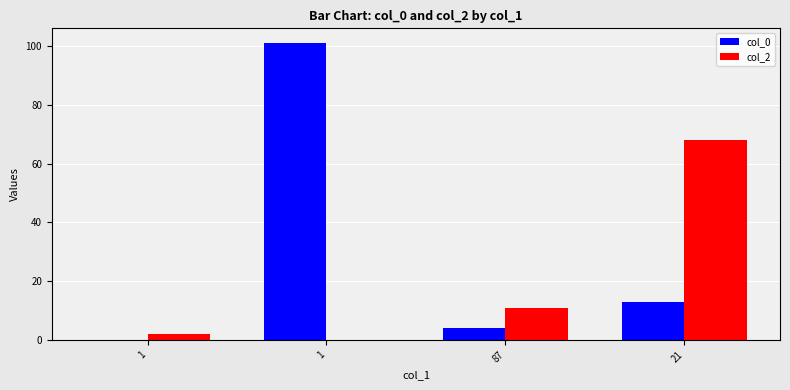

Is it true that col_2 equals 115 at 21?

False